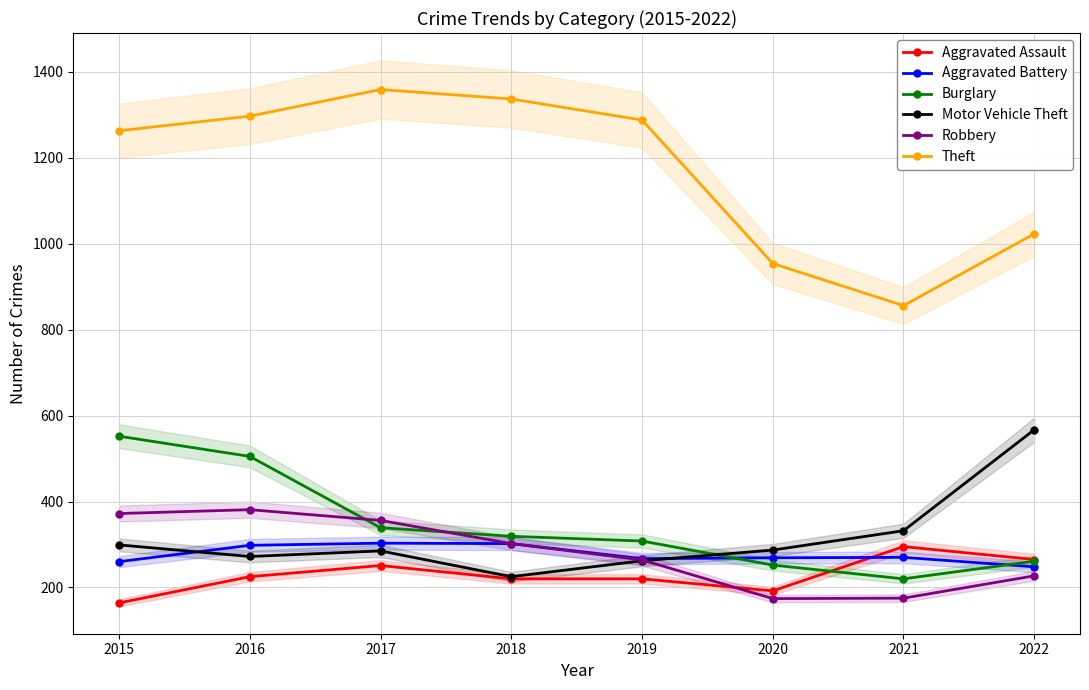

At which label is Burglary closest to 386?

2017